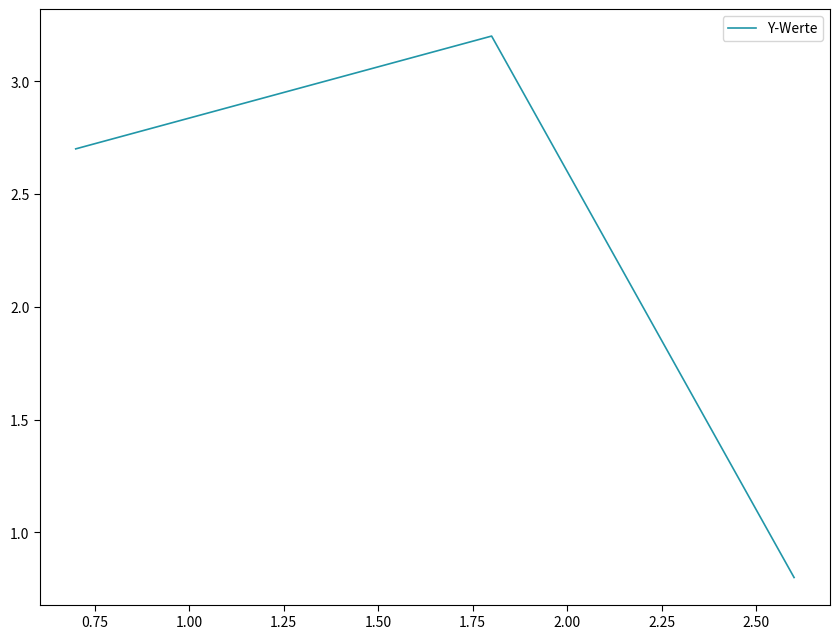

What is the average value?

2.2